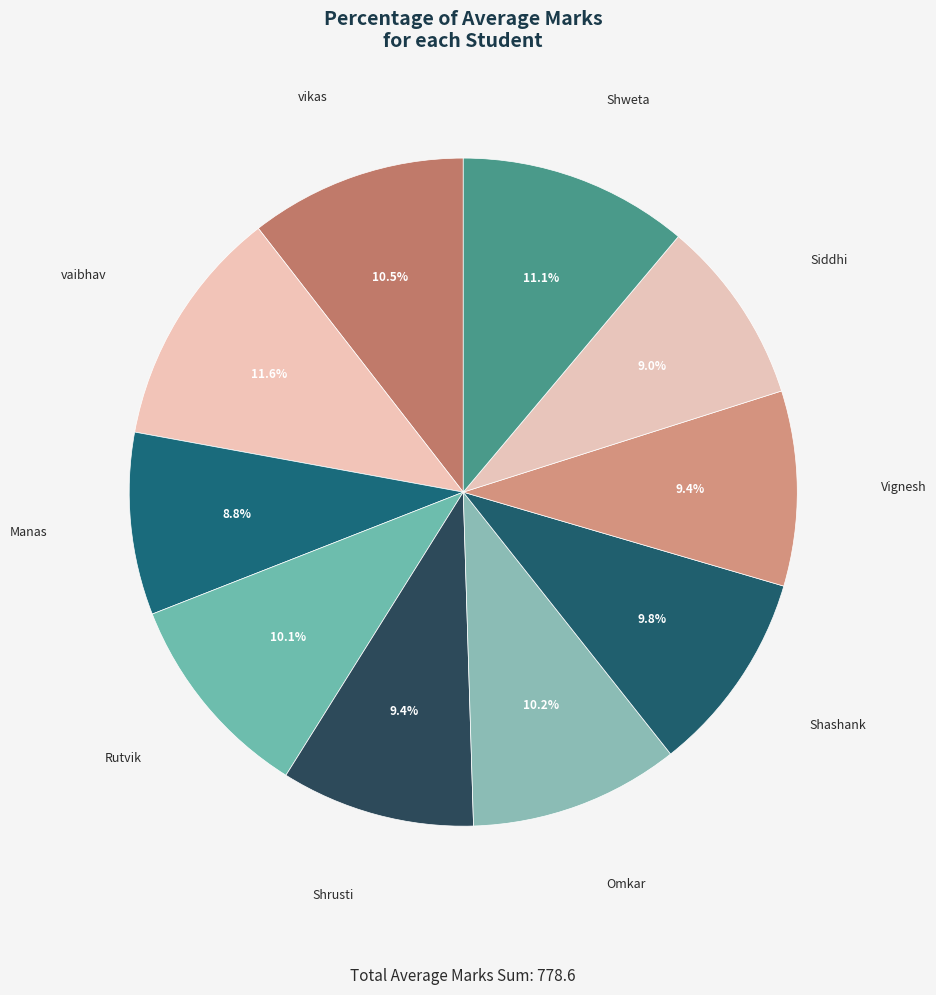

To the nearest percent, what portion does Rutvik represent?

10%